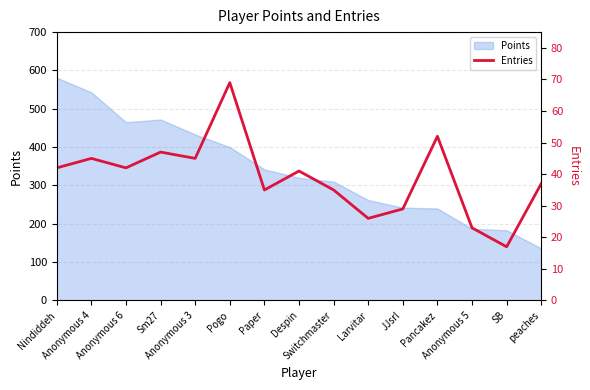

What is the label of the 7th point from the left?

Paper